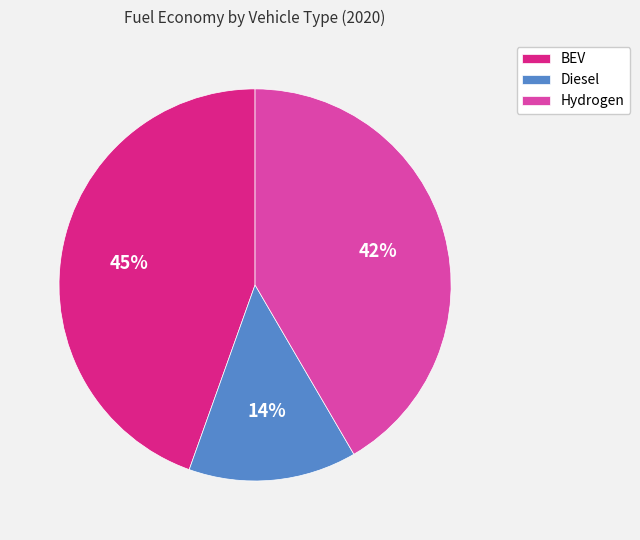

How many segments does this pie chart have?

3